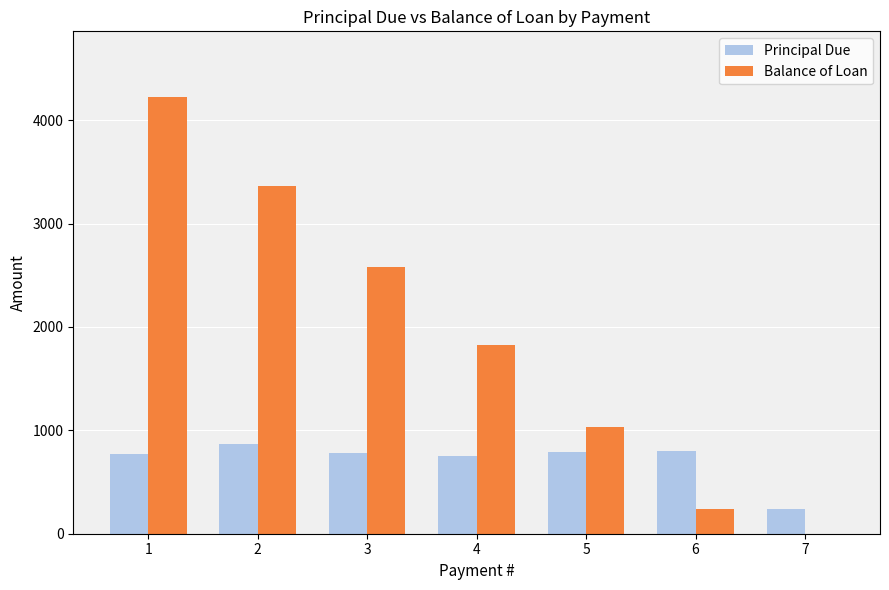

What is the maximum value shown in the chart?

4225.9